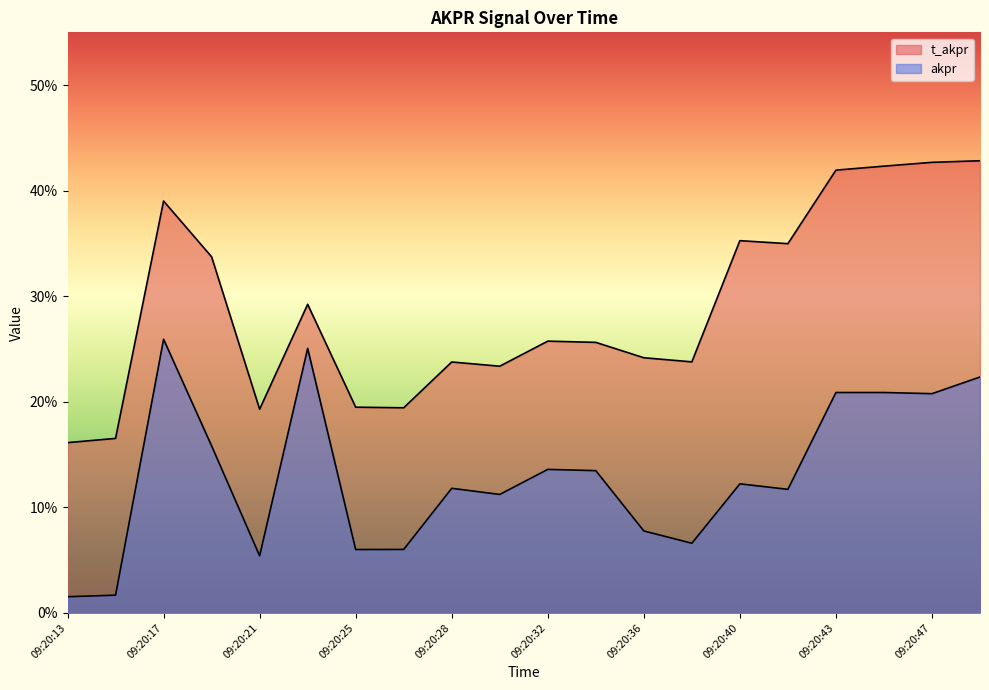

Reading left to right, list all the values displayed in this chart.

t_akpr: 0.2	0.2	0.4	0.3	0.2	0.3	0.2	0.2	0.2	0.2	0.3	0.3	0.2	0.2	0.4	0.3	0.4	0.4	0.4	0.4
akpr: 0.0	0.0	0.3	0.2	0.1	0.3	0.1	0.1	0.1	0.1	0.1	0.1	0.1	0.1	0.1	0.1	0.2	0.2	0.2	0.2